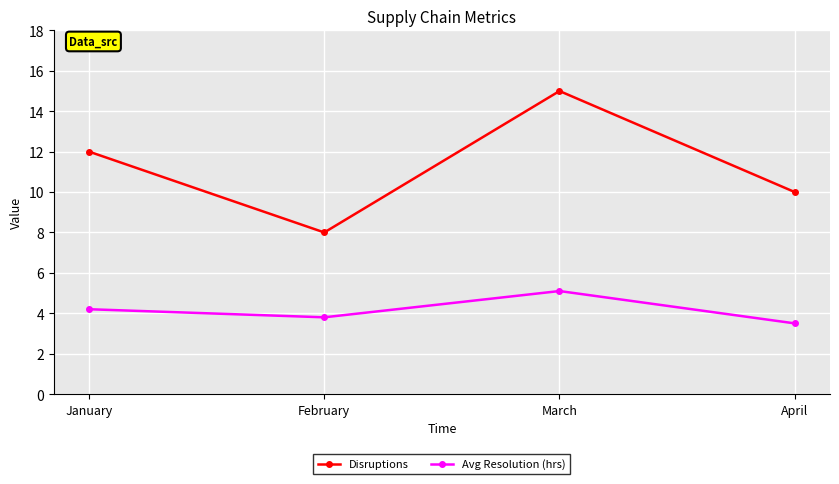

What is the value of the Avg Resolution (hrs) point at the 1st from the left?

4.2